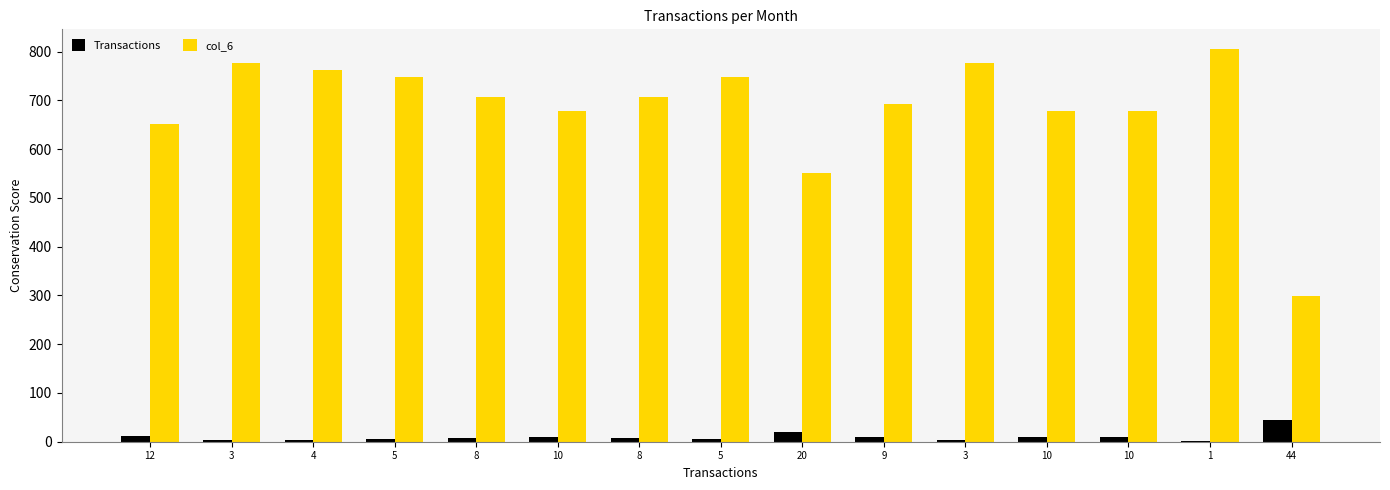

What is the lowest value of the col_6 series?

298.7